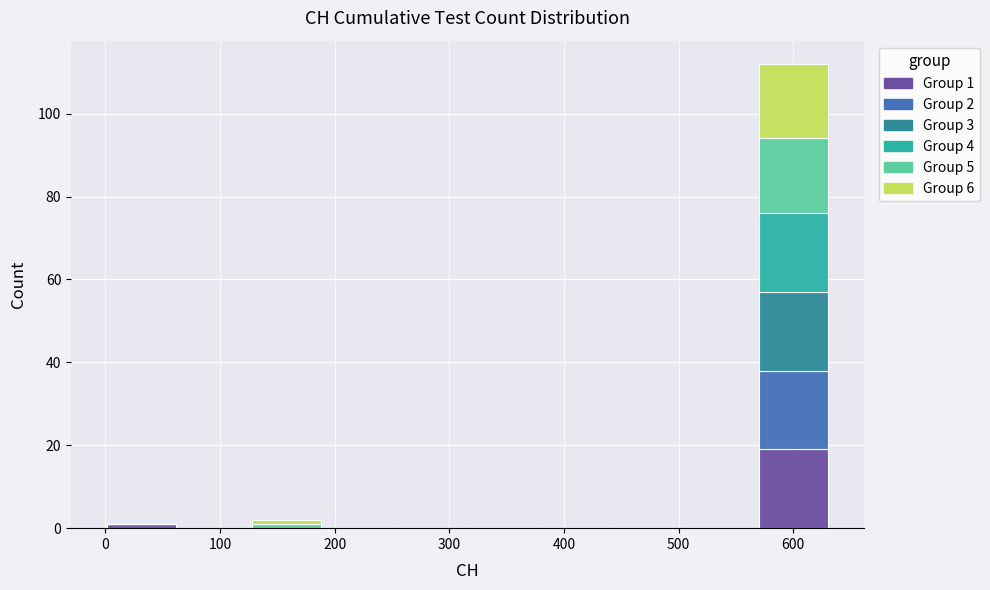

Which range on the x-axis has the tallest stacked bar (by total height)?

570 to 630